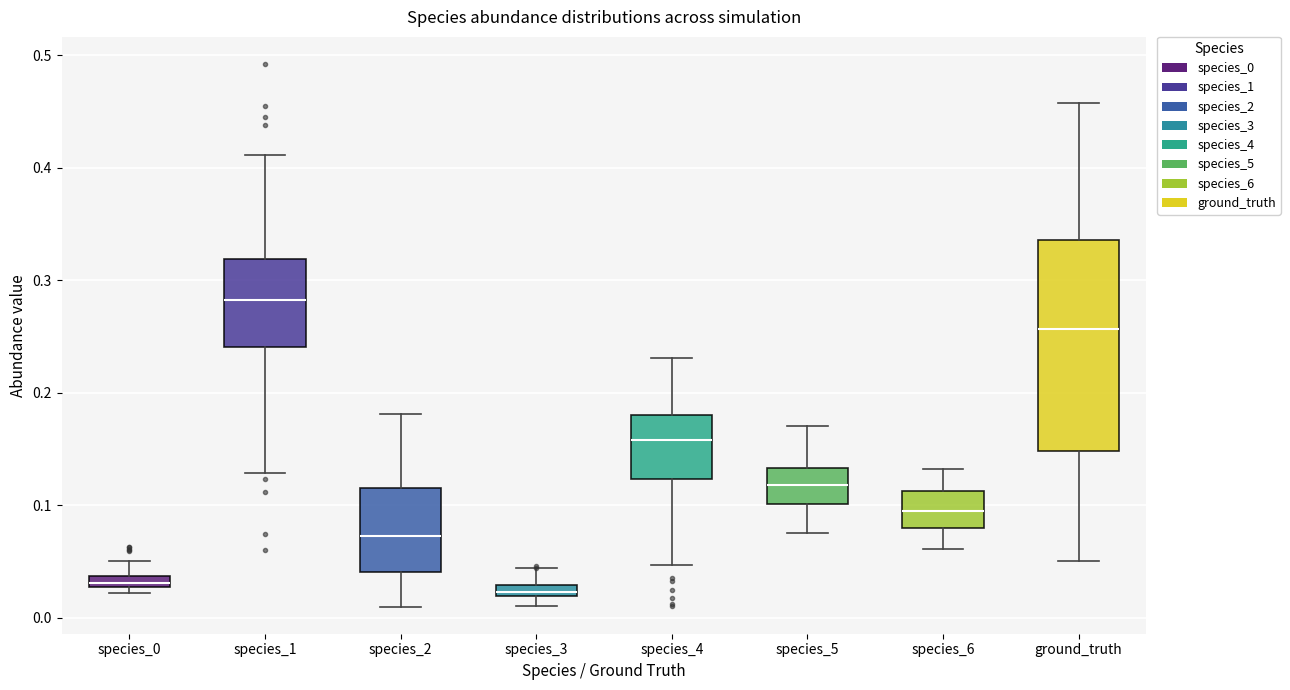

Where is the lower edge of the box for species_4 on the y-axis? The values are not printed on the chart, so give them approximately, as read against the axis.

0.12